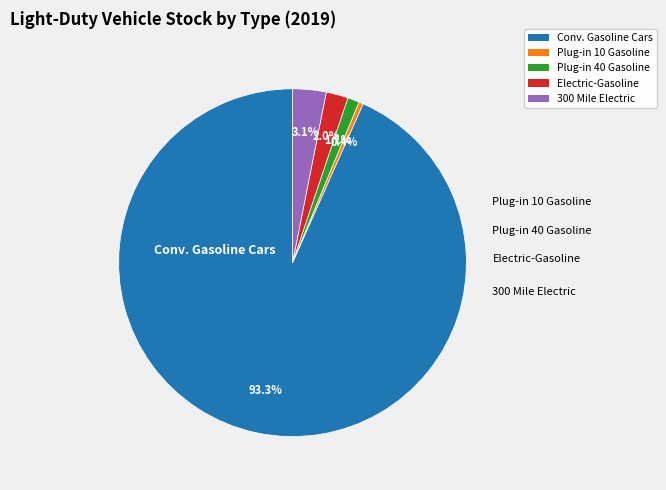

Does any single category account for the majority?

Yes